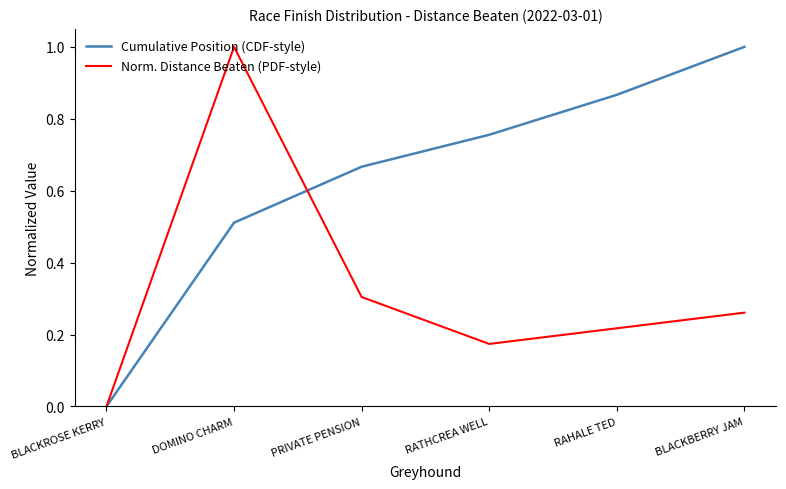

Between PRIVATE PENSION and RAHALE TED, which series saw the biggest shift?

Cumulative Position (CDF-style)